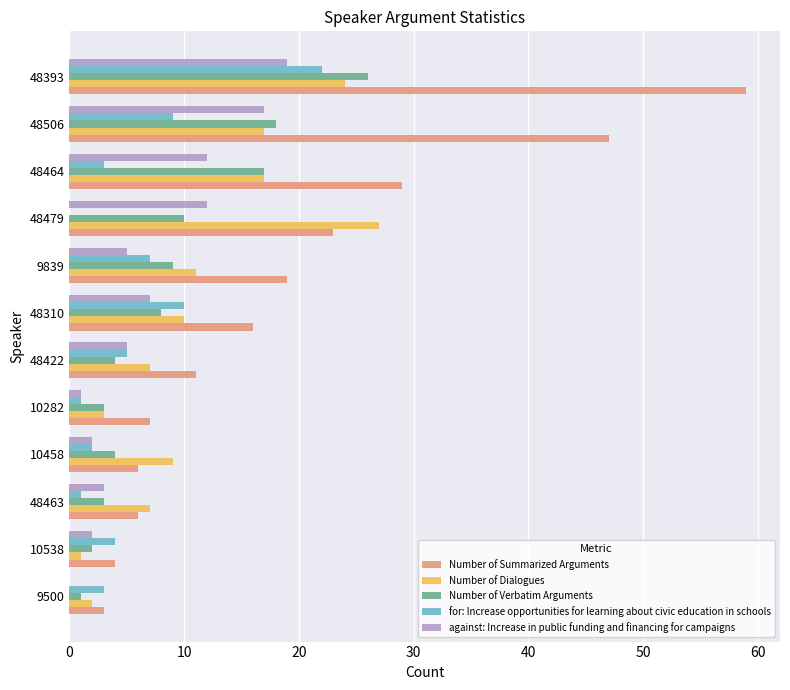

Between 9500 and 48422, which series saw the biggest shift?

Number of Summarized Arguments